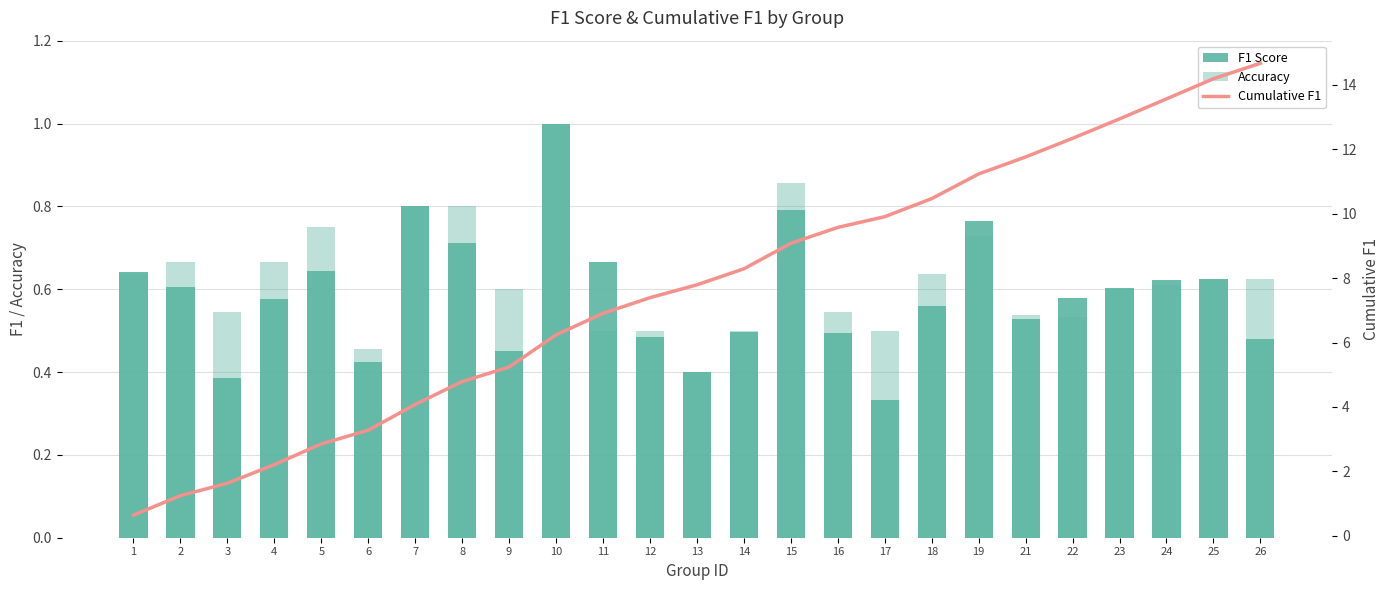

What is the difference between the highest and lowest values at 19?

10.5